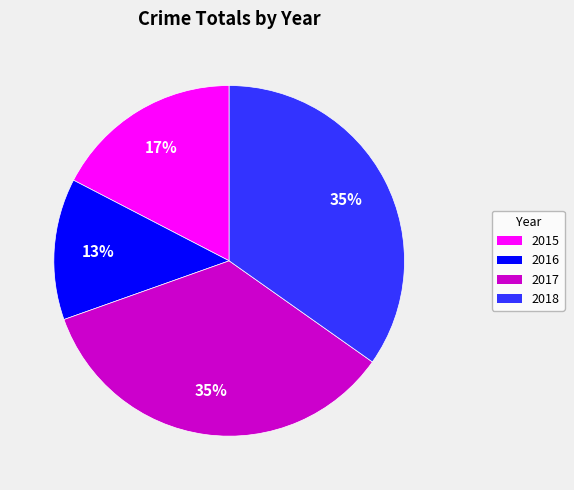

Which category has the smallest portion of the pie?

2016